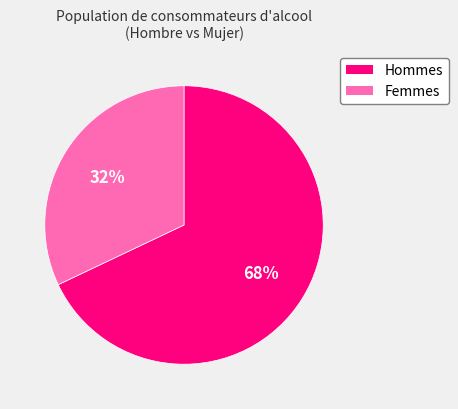

What is the smallest slice in the pie chart?

Femmes